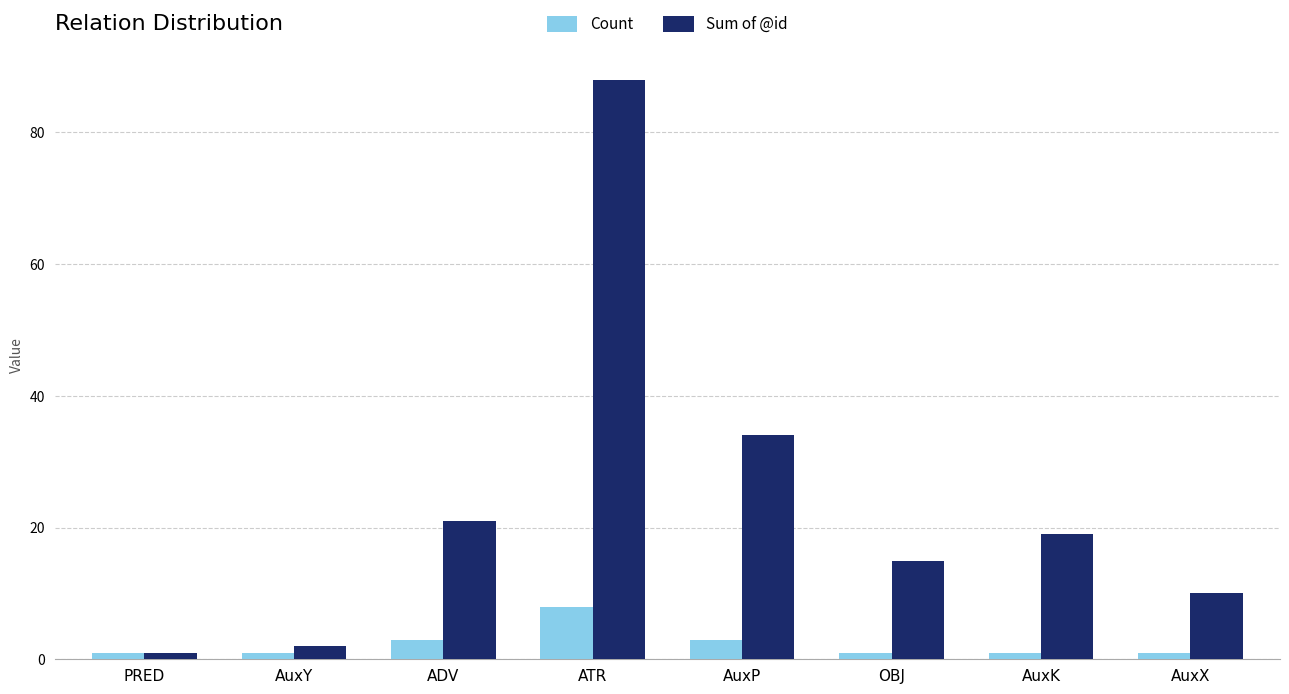

Rank the series by their maximum value, from highest to lowest.

Sum of @id, Count